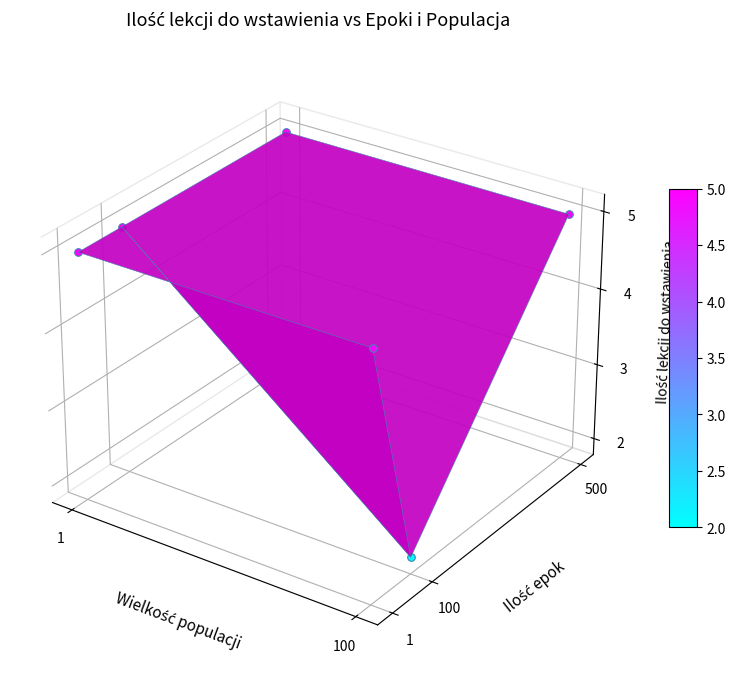

Read the 500 value at 1.

5